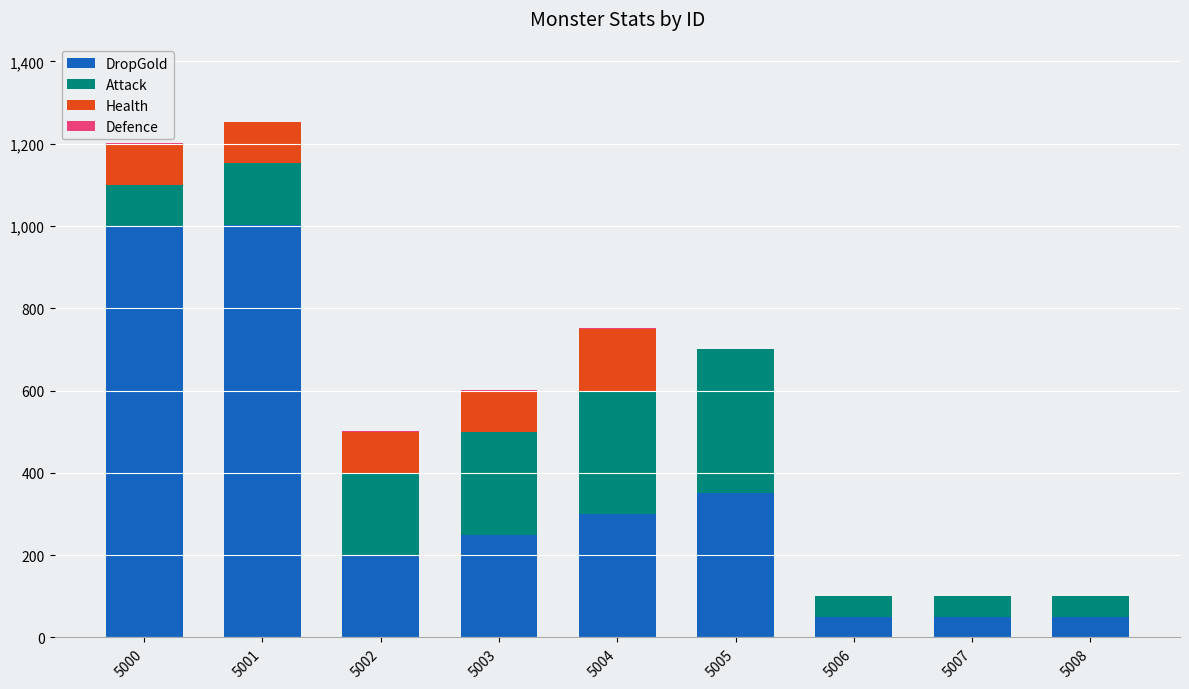

At which category is the sum across all series the highest?

5001